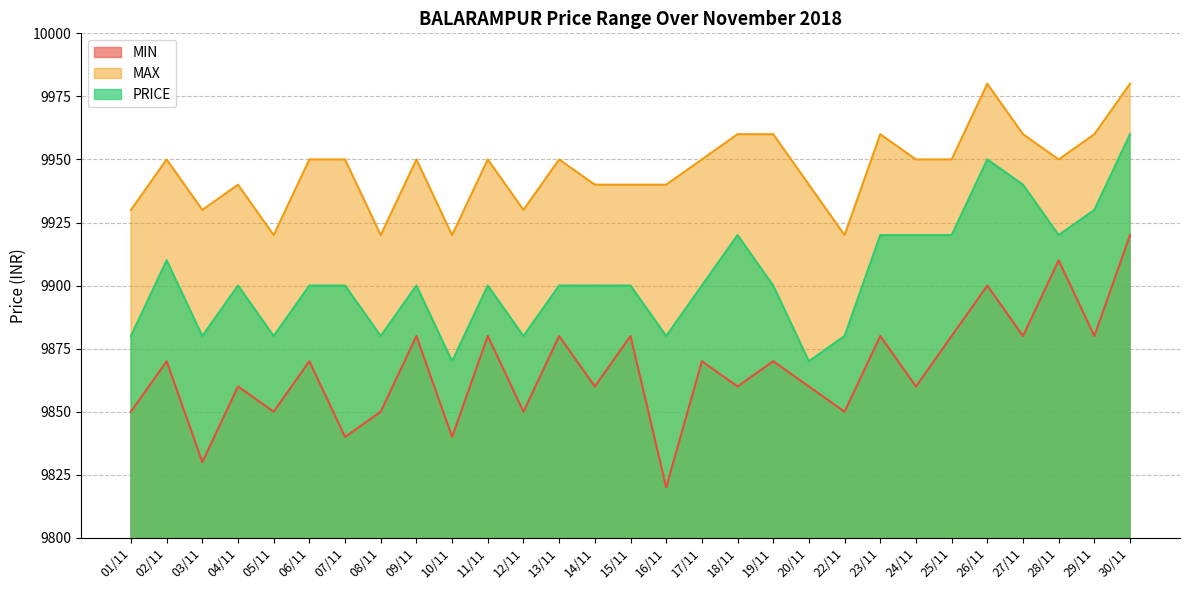

What is the value of the PRICE point at the 24th from the left?

9920